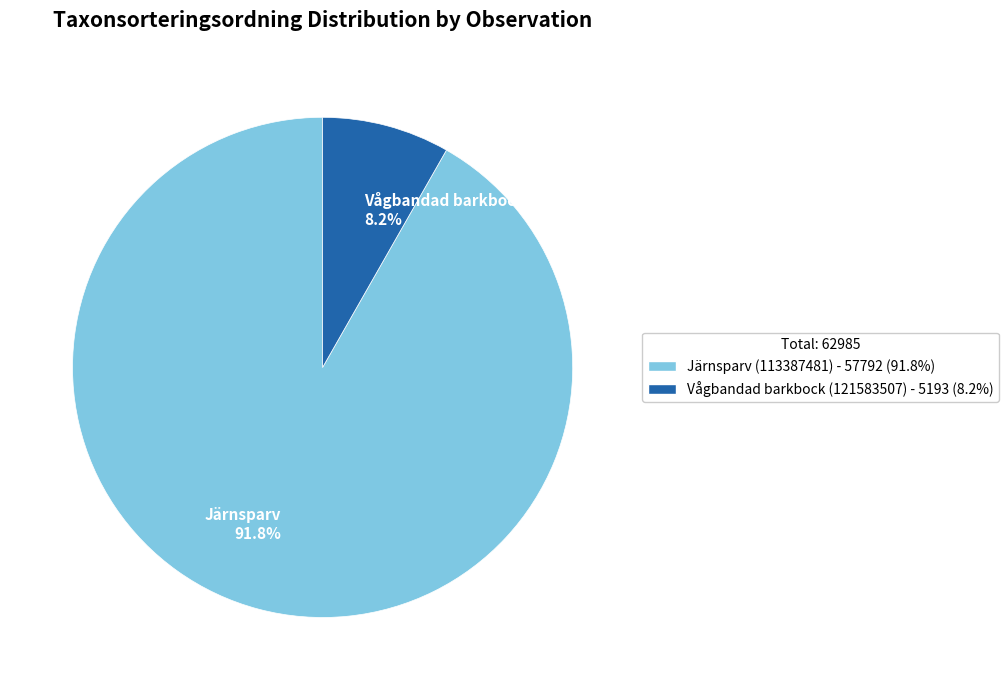

How much of the chart is everything except Järnsparv 91.8%?

8.2%